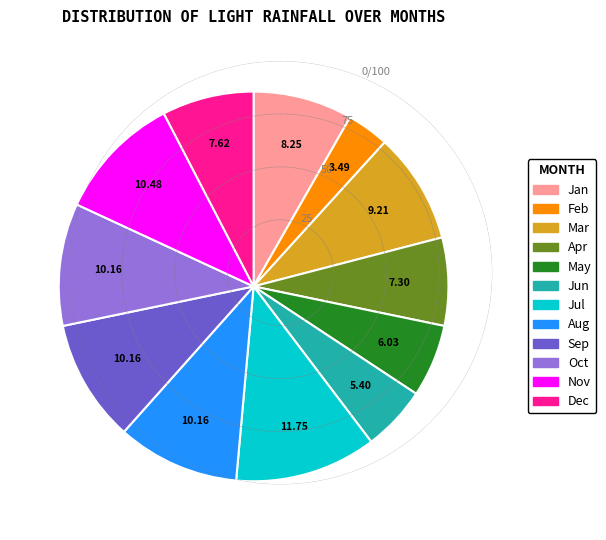

Is there any slice that represents more than half of the pie?

No